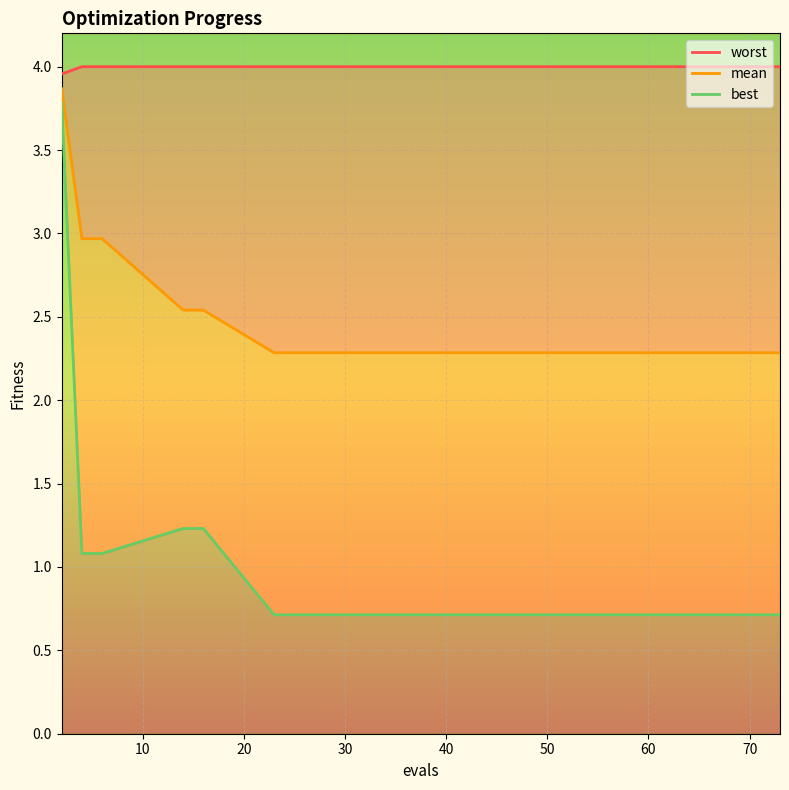

What is the sum of all worst values?

60.0